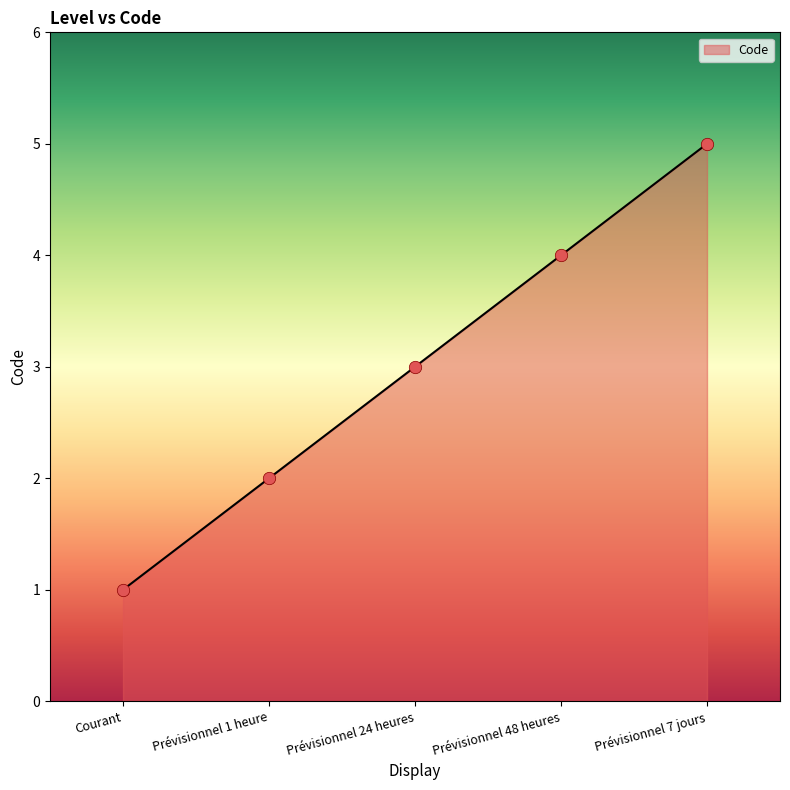

Which has a higher value, Prévisionnel 1 heure or Prévisionnel 7 jours?

Prévisionnel 7 jours